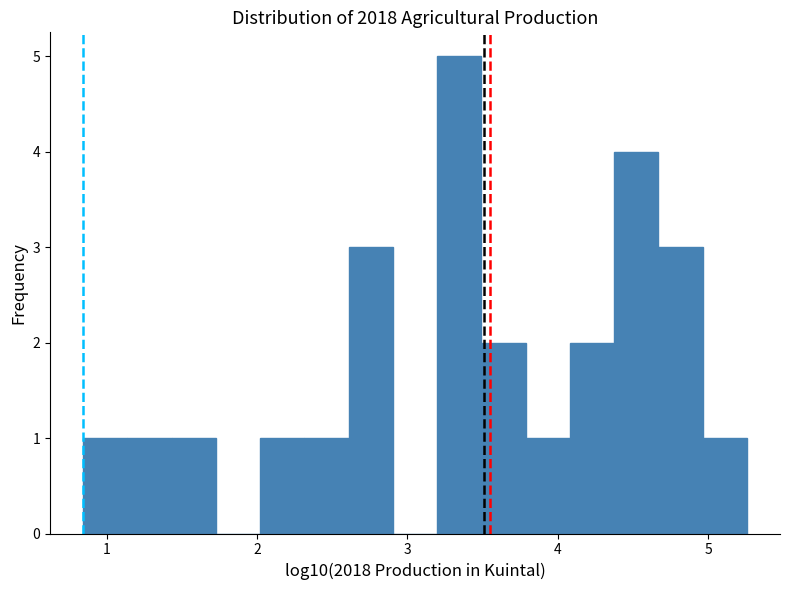

Read against the x-axis, roughly where is the centre of the tallest bar?

3.3